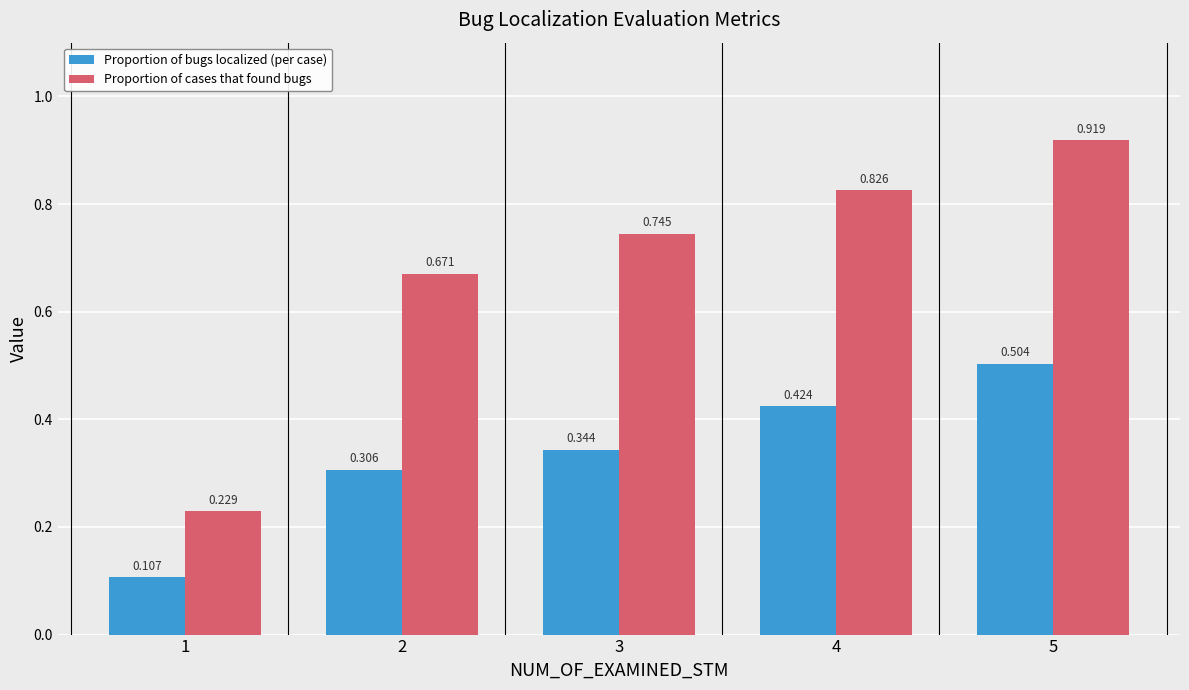

Which category has the lowest value in the Proportion of cases that found bugs series?

1